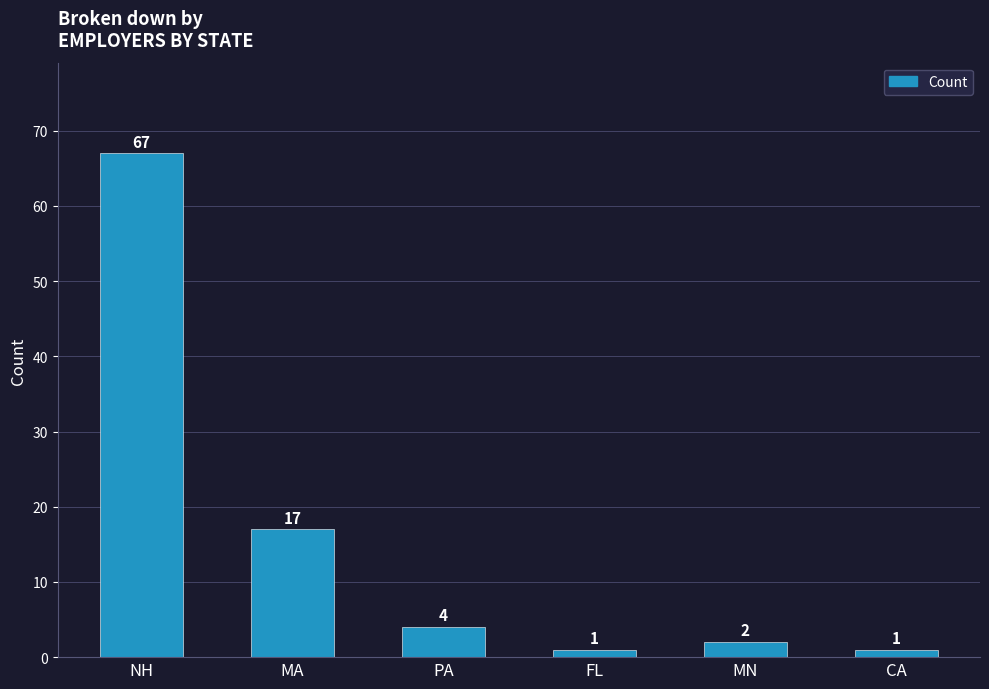

How many bars are there in total?

6